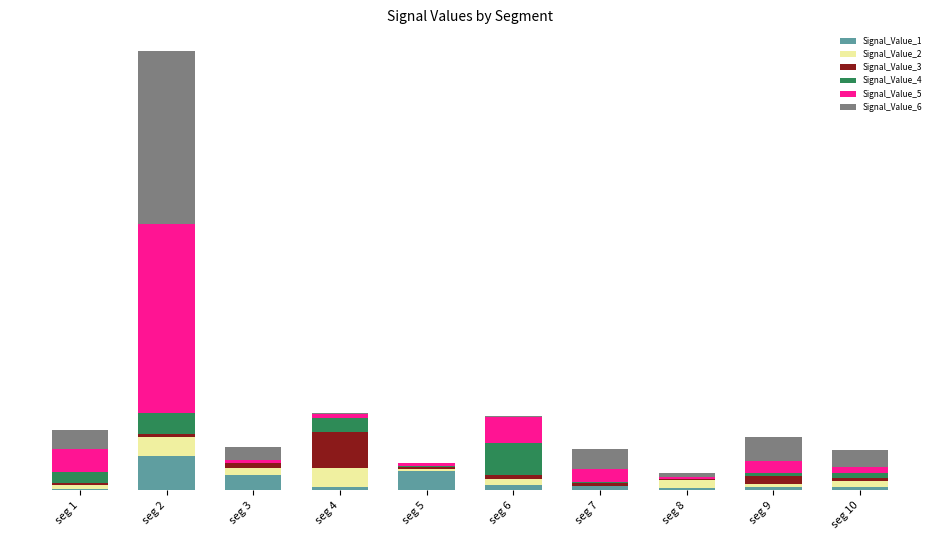

What are all the series names shown in the legend?

Signal_Value_1, Signal_Value_2, Signal_Value_3, Signal_Value_4, Signal_Value_5, Signal_Value_6